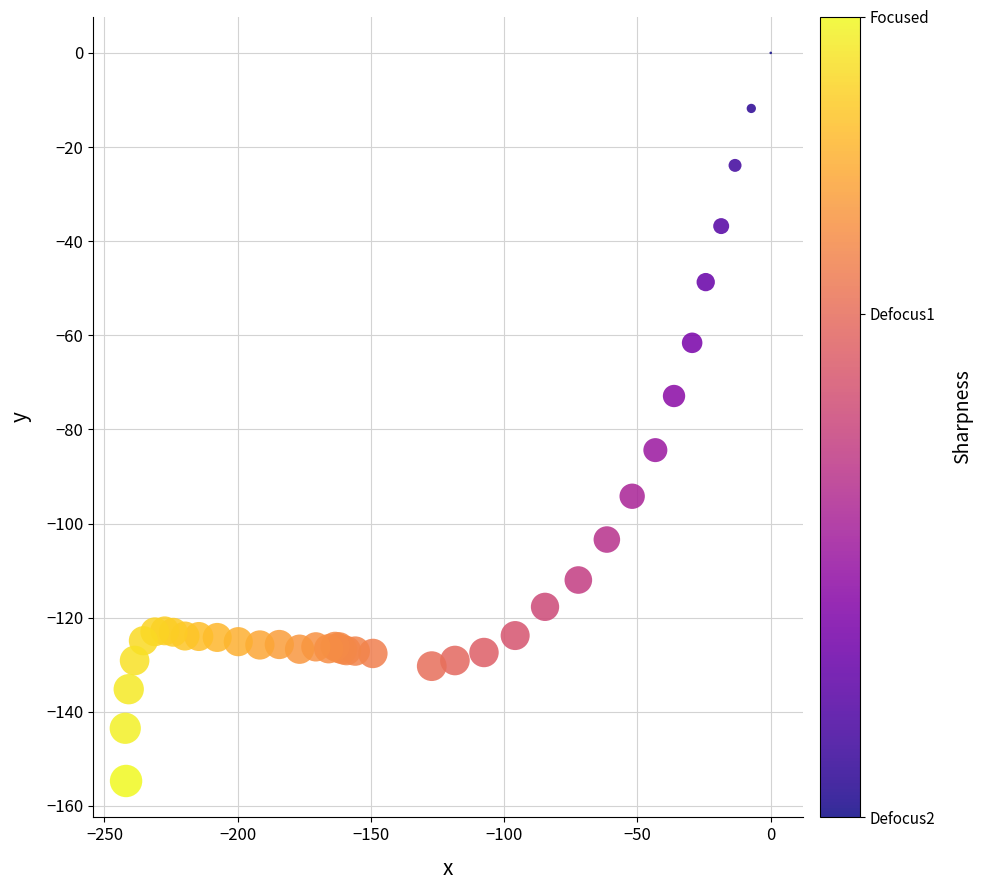

What Y value in the scatter plot is closest to -77?

-72.9